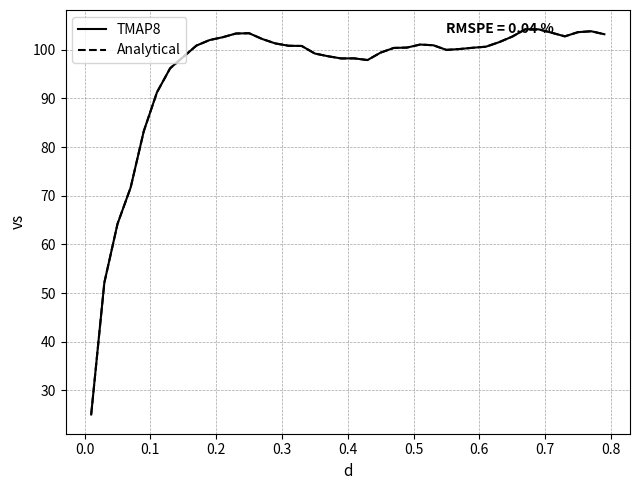

Which series has the widest spread of values?

TMAP8